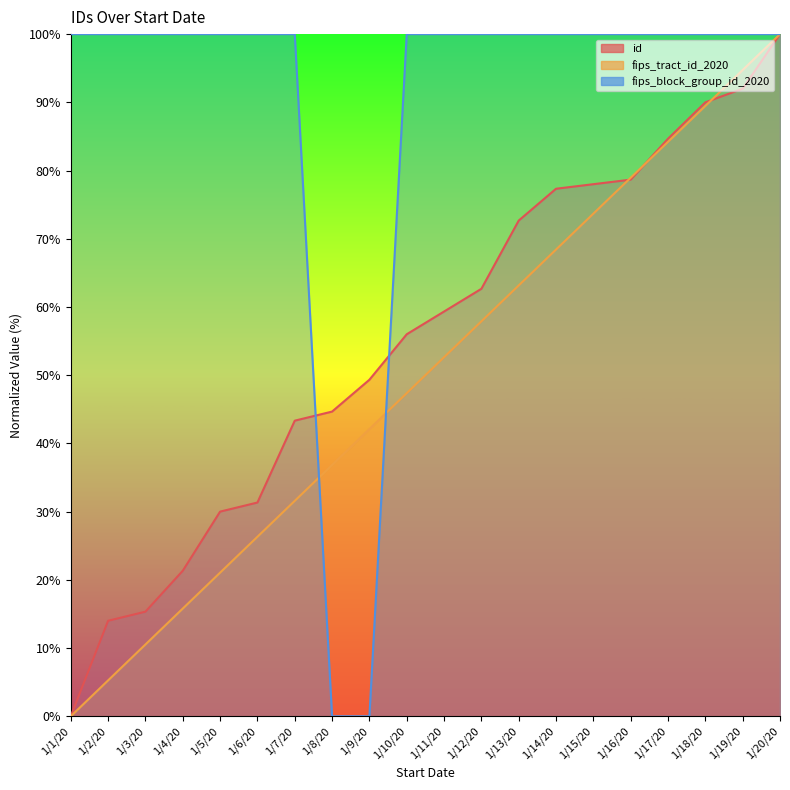

What is the difference between the maximum and minimum values in the id series?

100.0